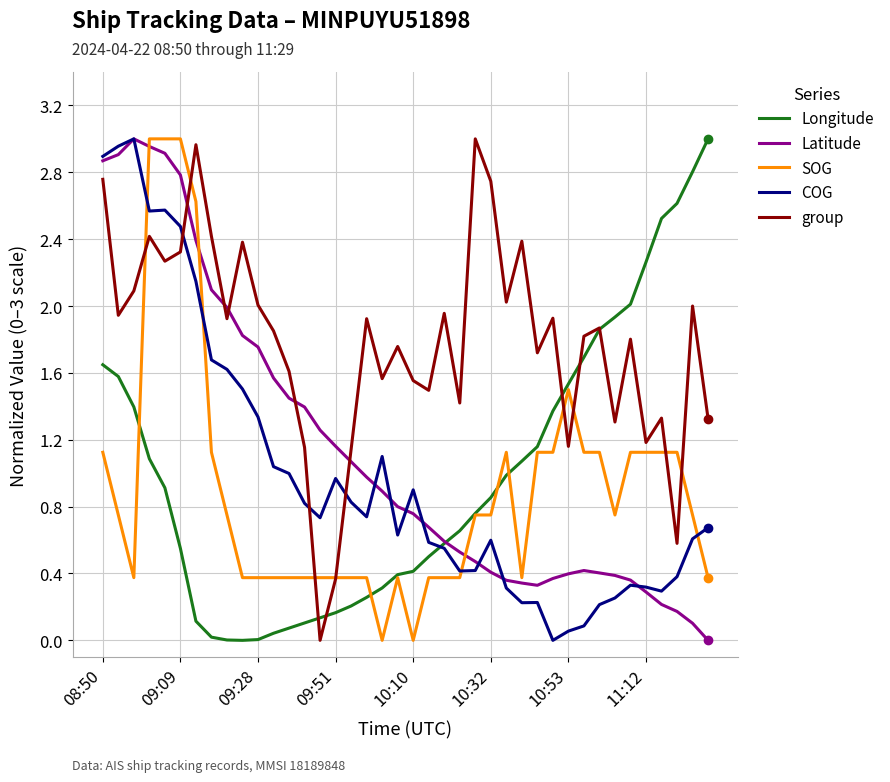

Which series has the largest total across all categories?

group